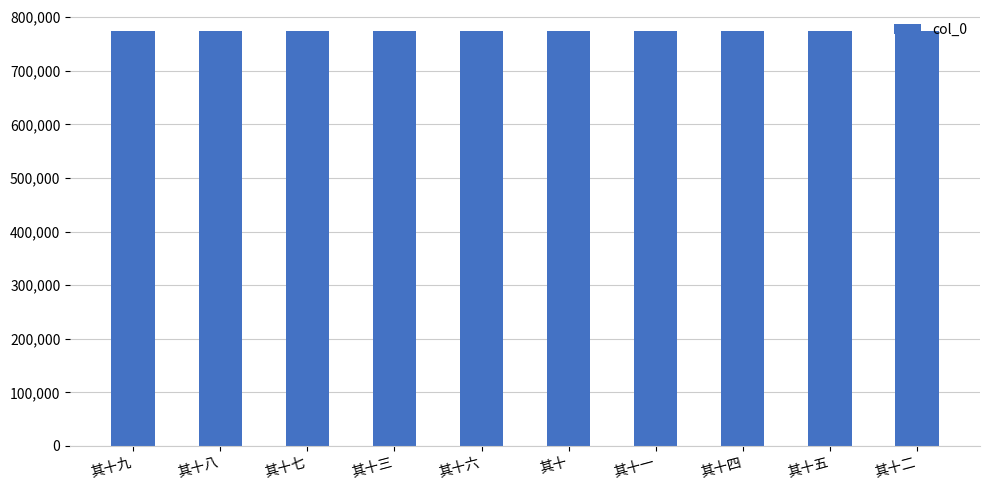

How many categories are shown in the chart?

10